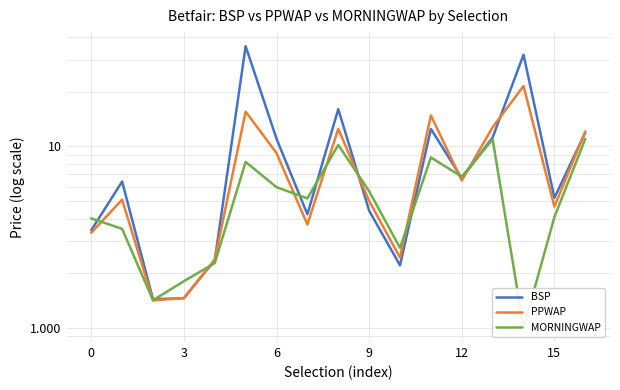

Does the chart display data point markers on the line(s)?

No